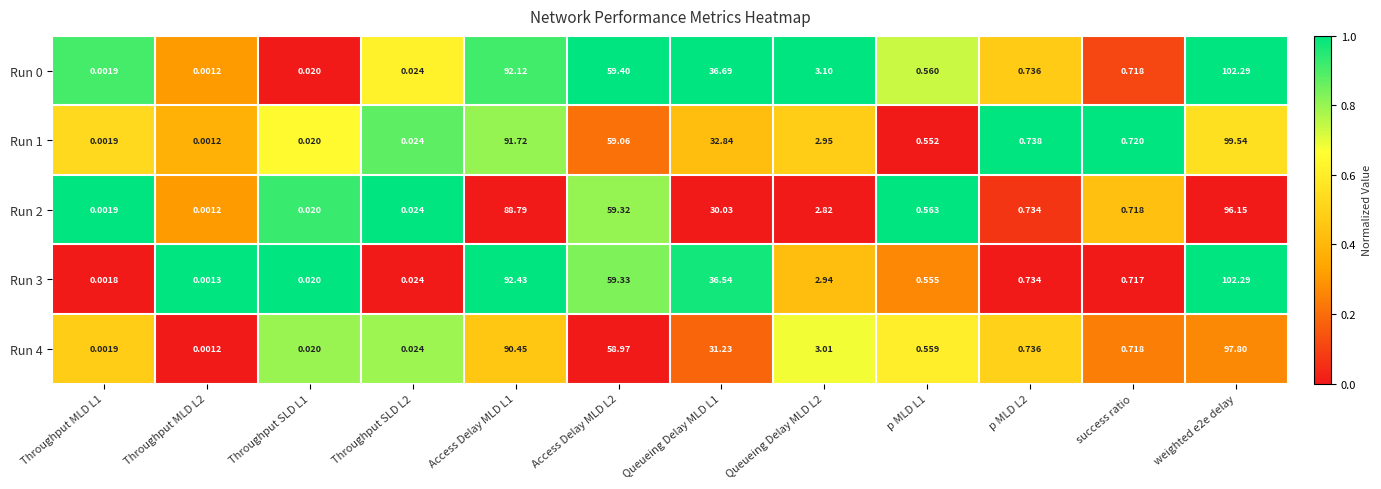

Reading right to left, transcribe all the data shown in this chart.

Run 0: weighted e2e delay=102.3	success ratio=0.7	p MLD L2=0.7	p MLD L1=0.6	Queueing Delay MLD L2=3.1	Queueing Delay MLD L1=36.7	Access Delay MLD L2=59.4	Access Delay MLD L1=92.1	Throughput SLD L2=0.0	Throughput SLD L1=0.0	Throughput MLD L2=0.0	Throughput MLD L1=0.0
Run 1: weighted e2e delay=99.5	success ratio=0.7	p MLD L2=0.7	p MLD L1=0.6	Queueing Delay MLD L2=3.0	Queueing Delay MLD L1=32.8	Access Delay MLD L2=59.1	Access Delay MLD L1=91.7	Throughput SLD L2=0.0	Throughput SLD L1=0.0	Throughput MLD L2=0.0	Throughput MLD L1=0.0
Run 2: weighted e2e delay=96.2	success ratio=0.7	p MLD L2=0.7	p MLD L1=0.6	Queueing Delay MLD L2=2.8	Queueing Delay MLD L1=30.0	Access Delay MLD L2=59.3	Access Delay MLD L1=88.8	Throughput SLD L2=0.0	Throughput SLD L1=0.0	Throughput MLD L2=0.0	Throughput MLD L1=0.0
Run 3: weighted e2e delay=102.3	success ratio=0.7	p MLD L2=0.7	p MLD L1=0.6	Queueing Delay MLD L2=2.9	Queueing Delay MLD L1=36.5	Access Delay MLD L2=59.3	Access Delay MLD L1=92.4	Throughput SLD L2=0.0	Throughput SLD L1=0.0	Throughput MLD L2=0.0	Throughput MLD L1=0.0
Run 4: weighted e2e delay=97.8	success ratio=0.7	p MLD L2=0.7	p MLD L1=0.6	Queueing Delay MLD L2=3.0	Queueing Delay MLD L1=31.2	Access Delay MLD L2=59.0	Access Delay MLD L1=90.5	Throughput SLD L2=0.0	Throughput SLD L1=0.0	Throughput MLD L2=0.0	Throughput MLD L1=0.0